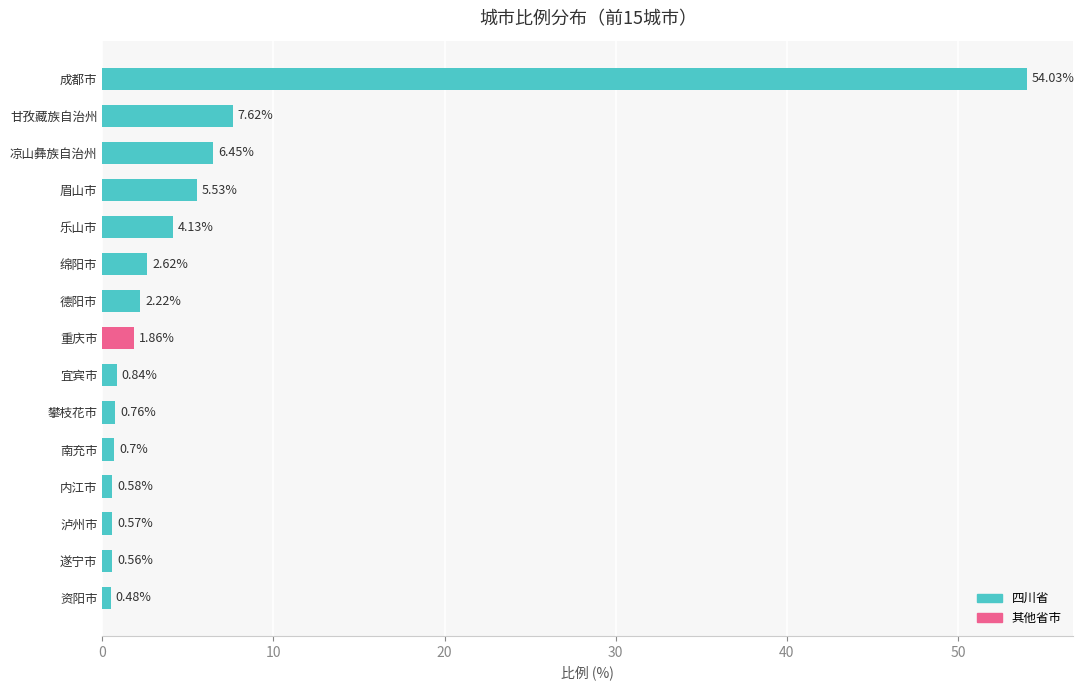

What is the change in value from 甘孜藏族自治州 to 宜宾市?

-6.8